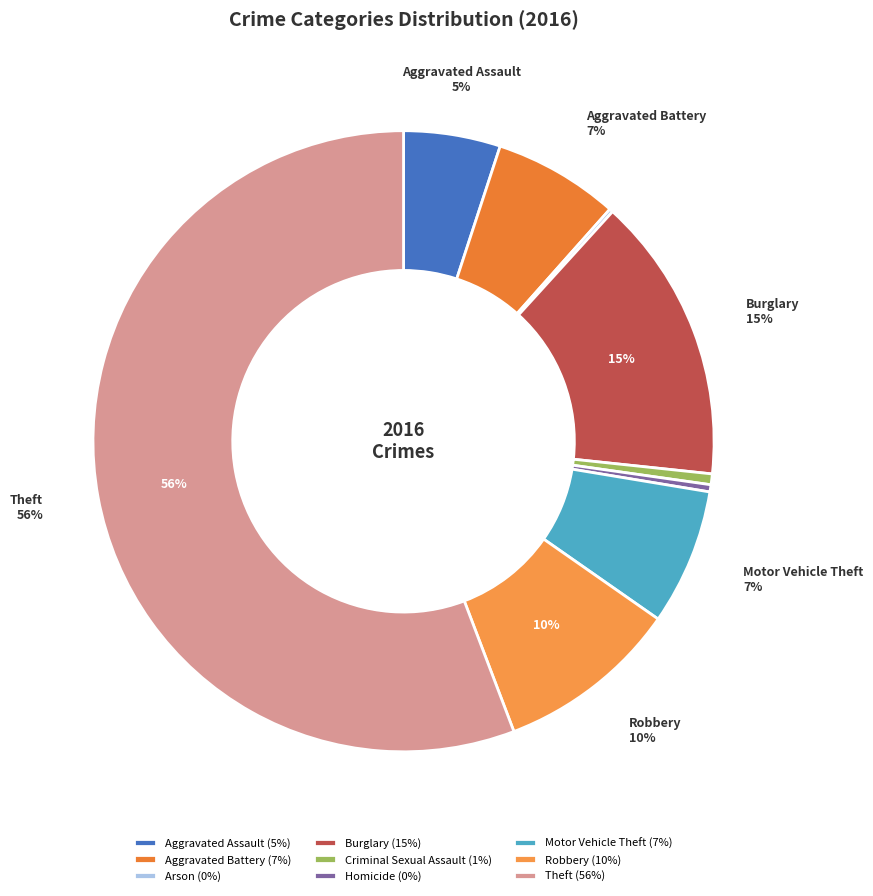

Is there a majority slice in this chart?

Yes